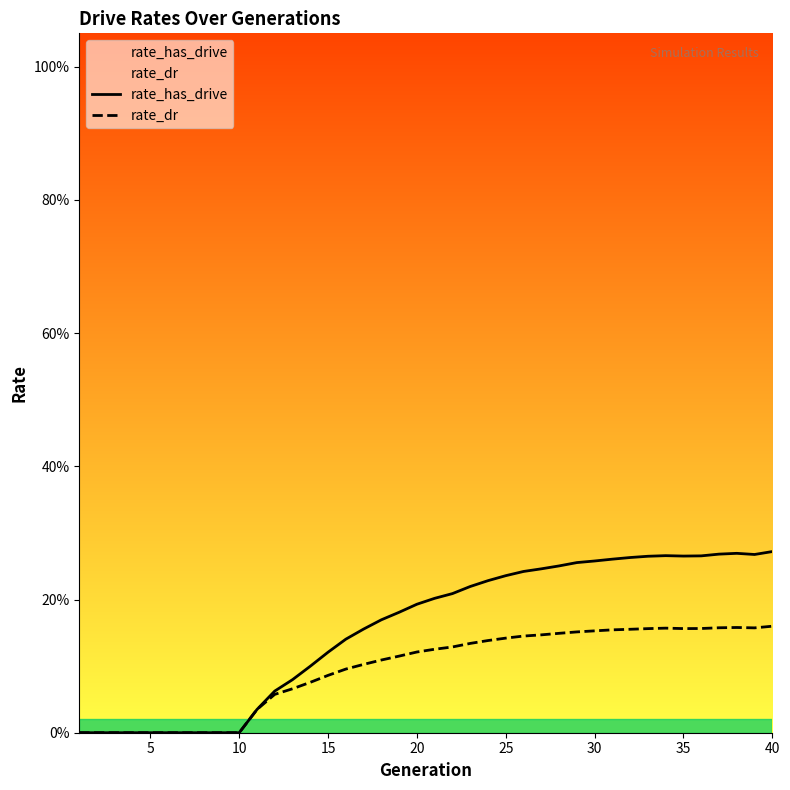

What is the average value of the rate_has_drive series?

0.2